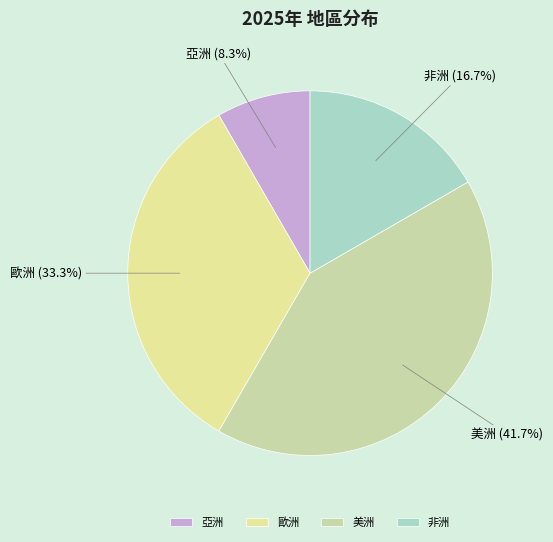

Is there any slice that represents more than half of the pie?

No